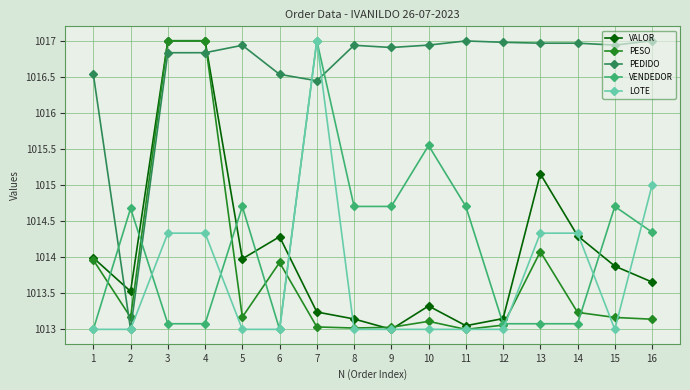

What is the minimum value shown in the chart?

1013.0